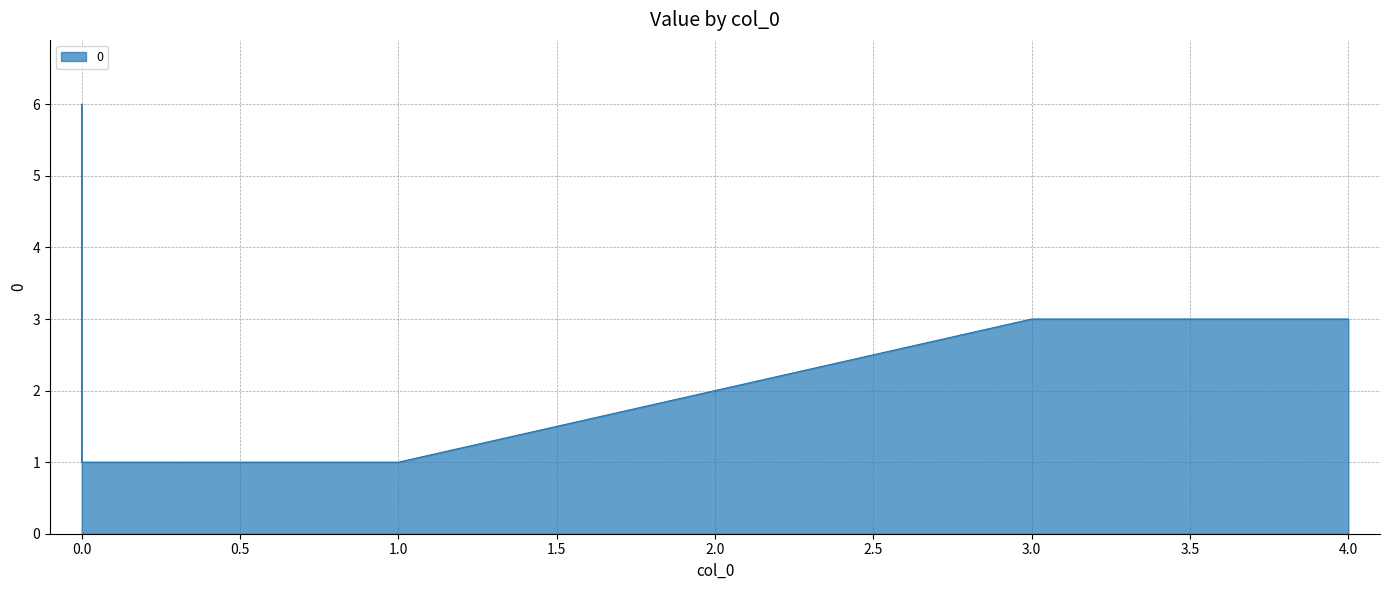

Rank the categories by value from highest to lowest.

0, 3, 4, 1, 0